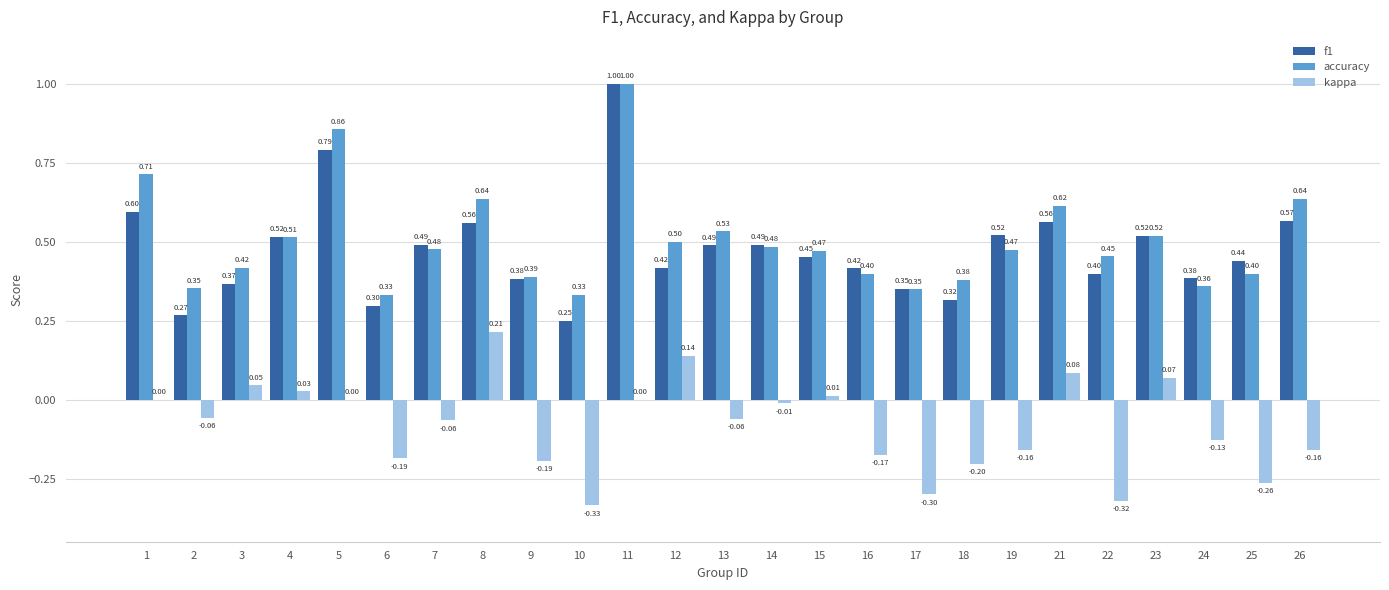

What is the sum of the accuracy values at 26 and 25?

1.0